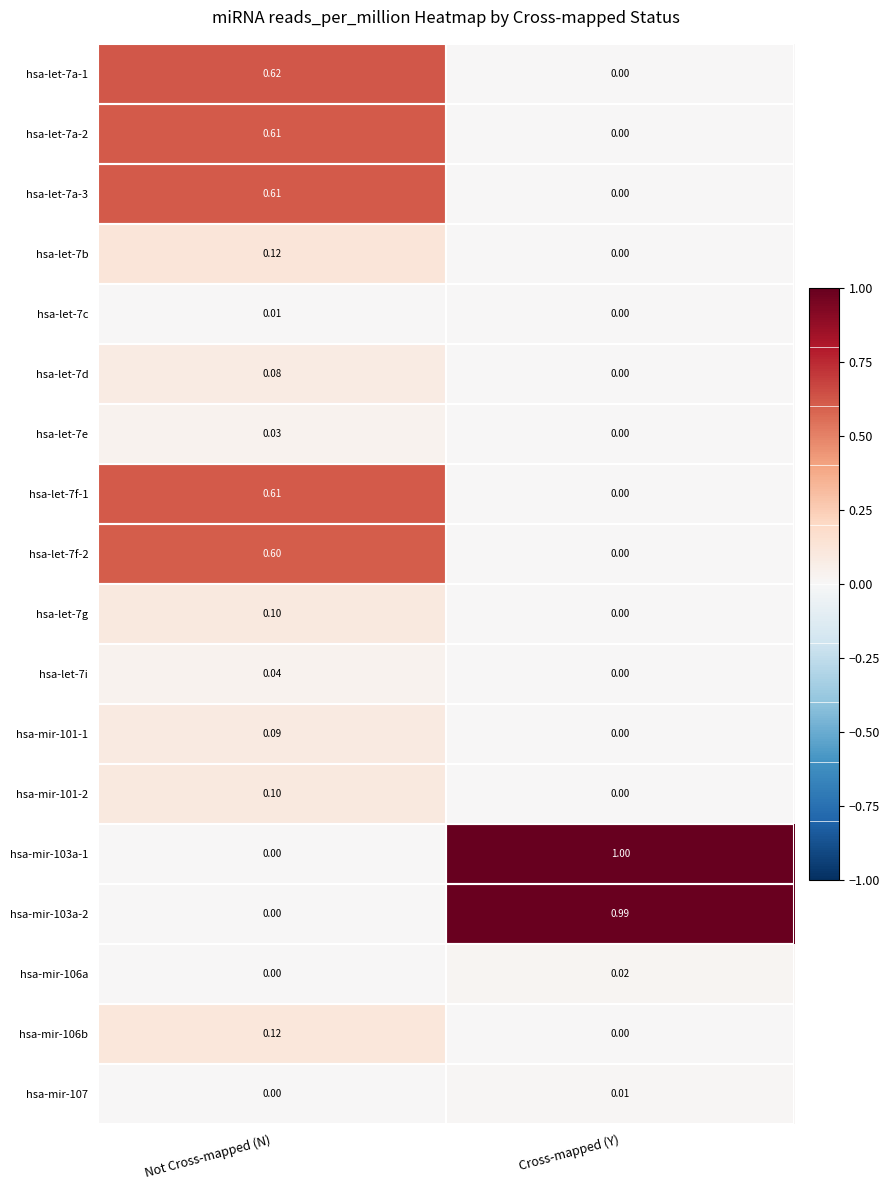

Which series has the largest range (max minus min)?

hsa-mir-103a-1